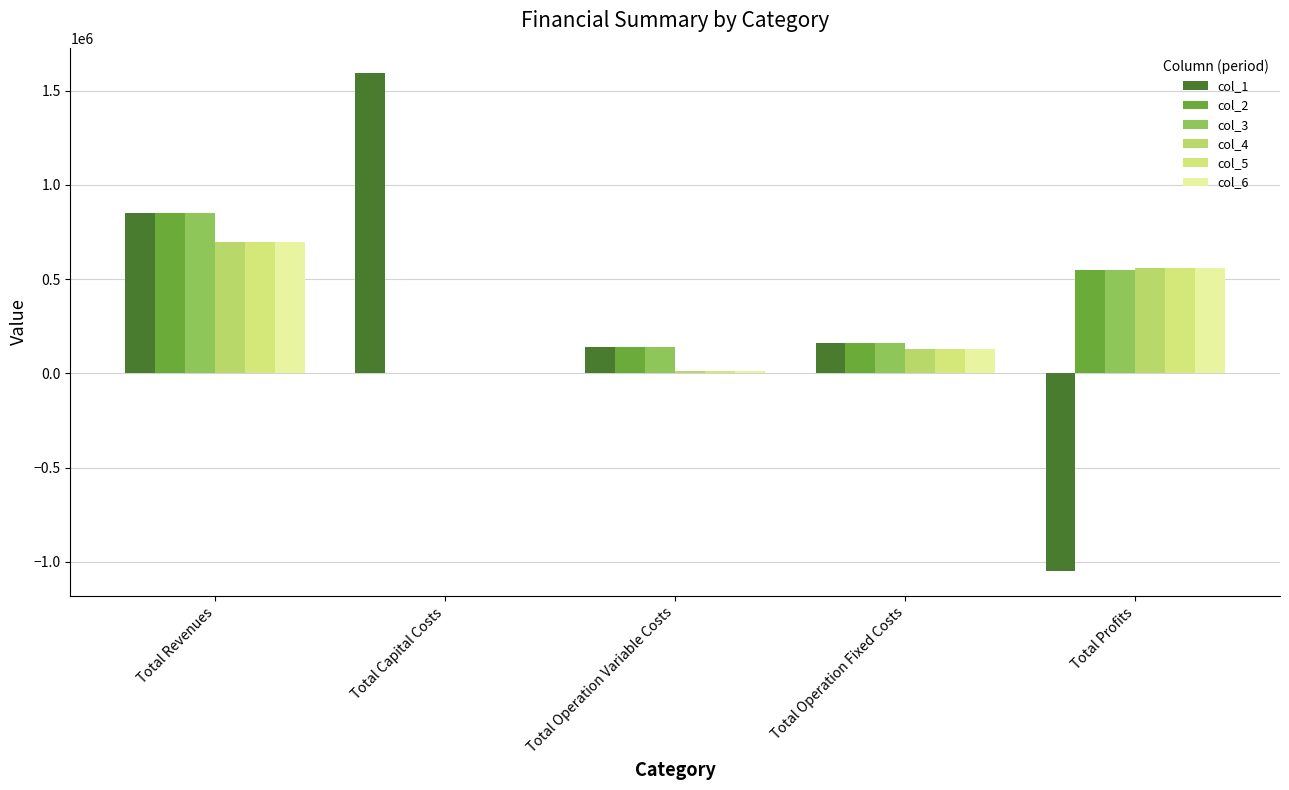

The value of col_4 at Total Revenues is 290233.8. True or false?

False